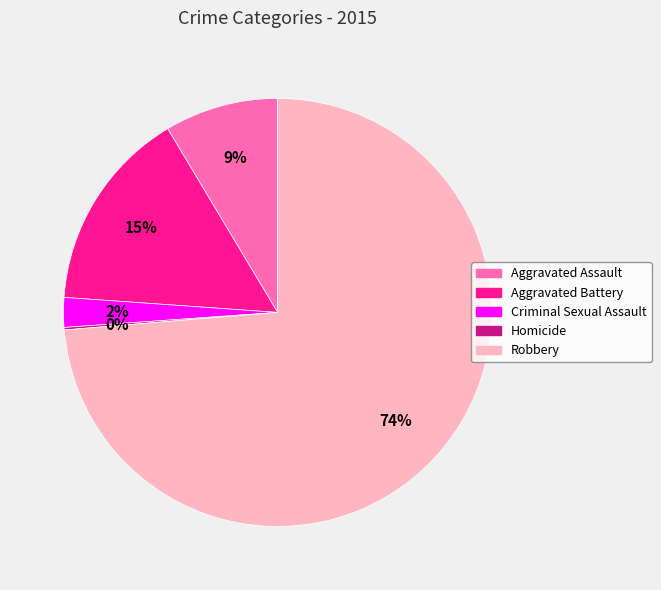

Between Aggravated Battery and Criminal Sexual Assault, which is larger?

Aggravated Battery